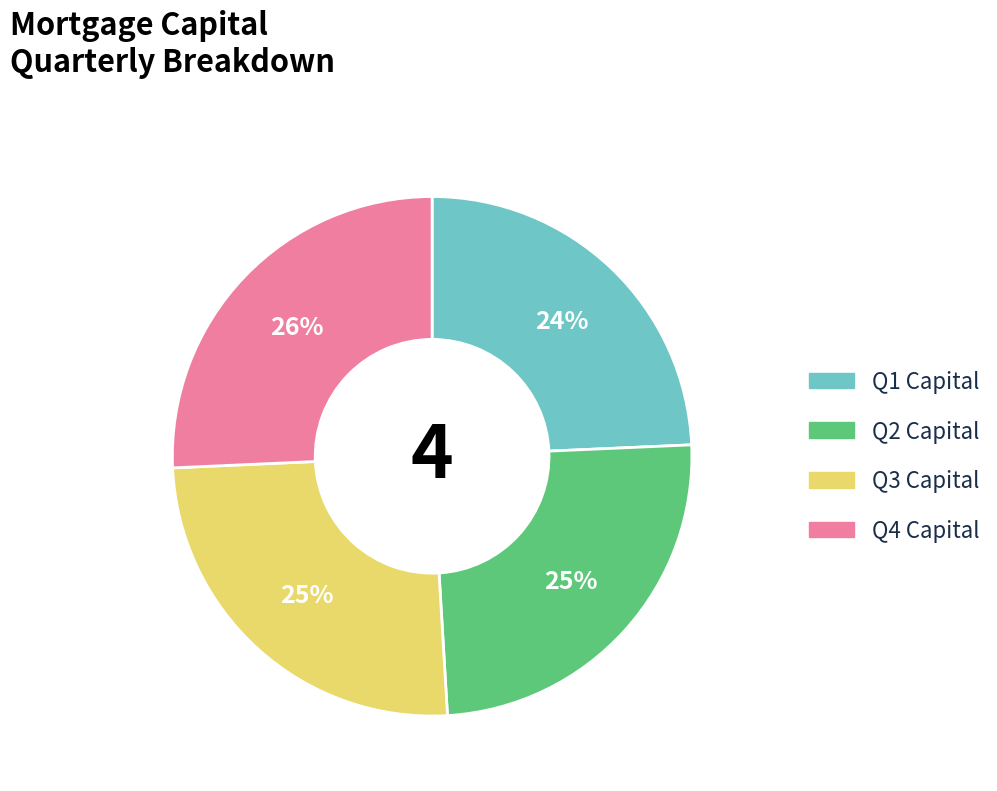

Count the number of slices in the pie.

4